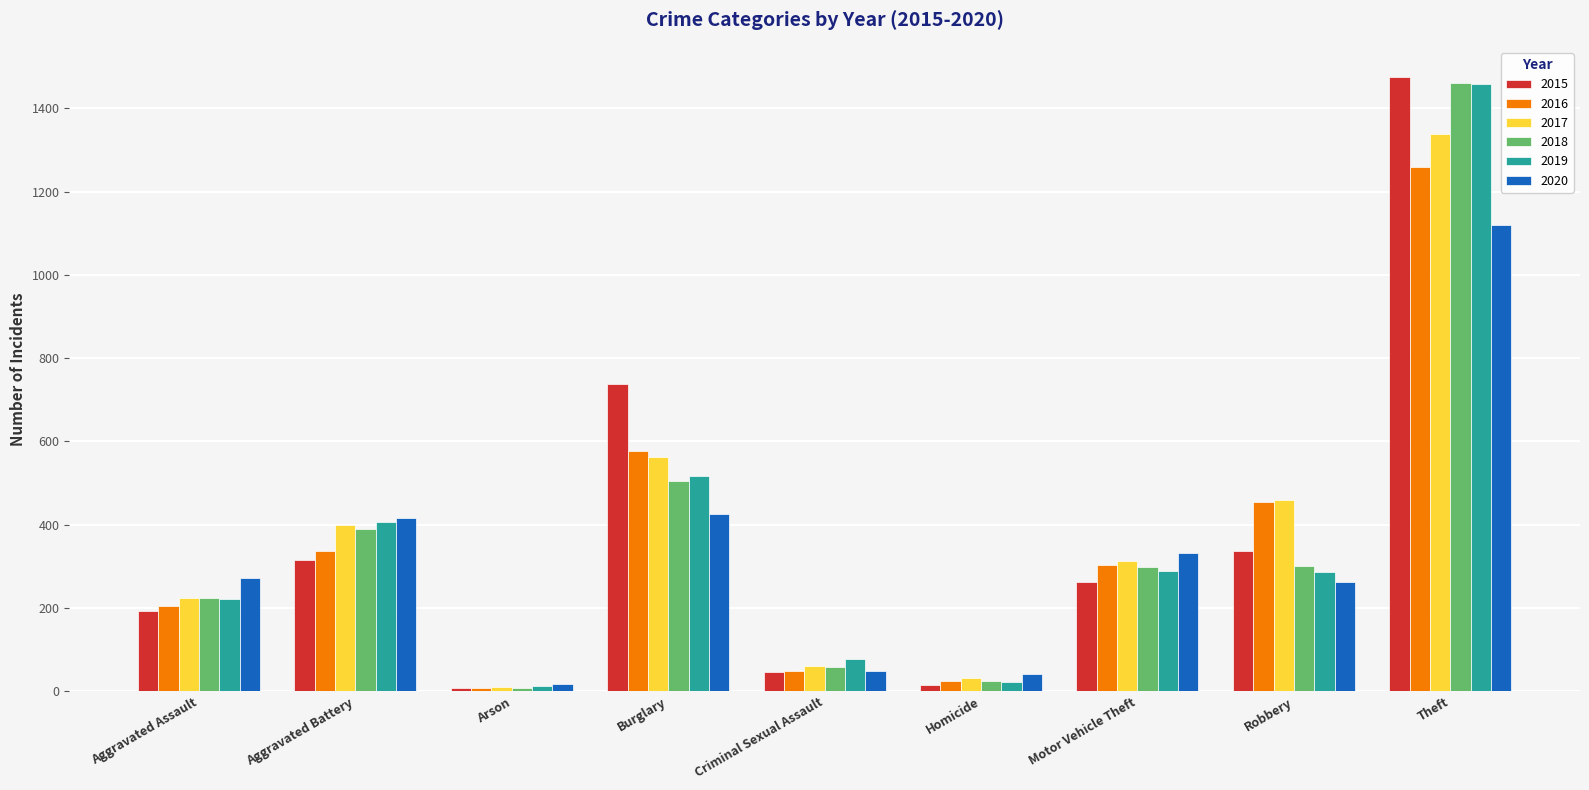

Is it true that 2019 equals 77 at Criminal Sexual Assault?

True